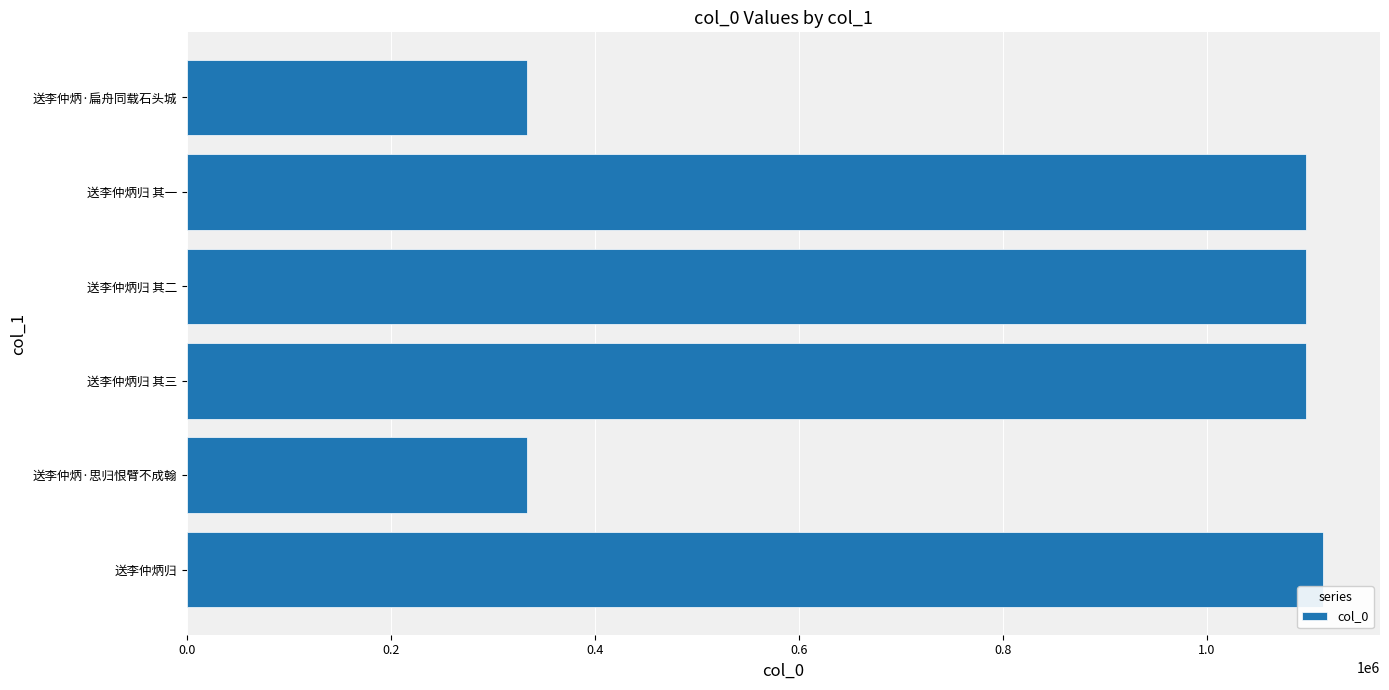

What is the difference between the maximum and minimum values?

780523